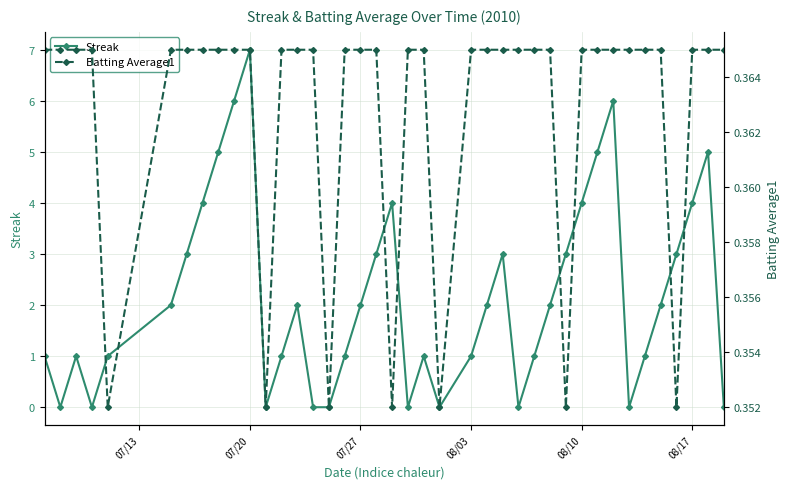

What are all the series names shown in the legend?

Streak, Batting Average1